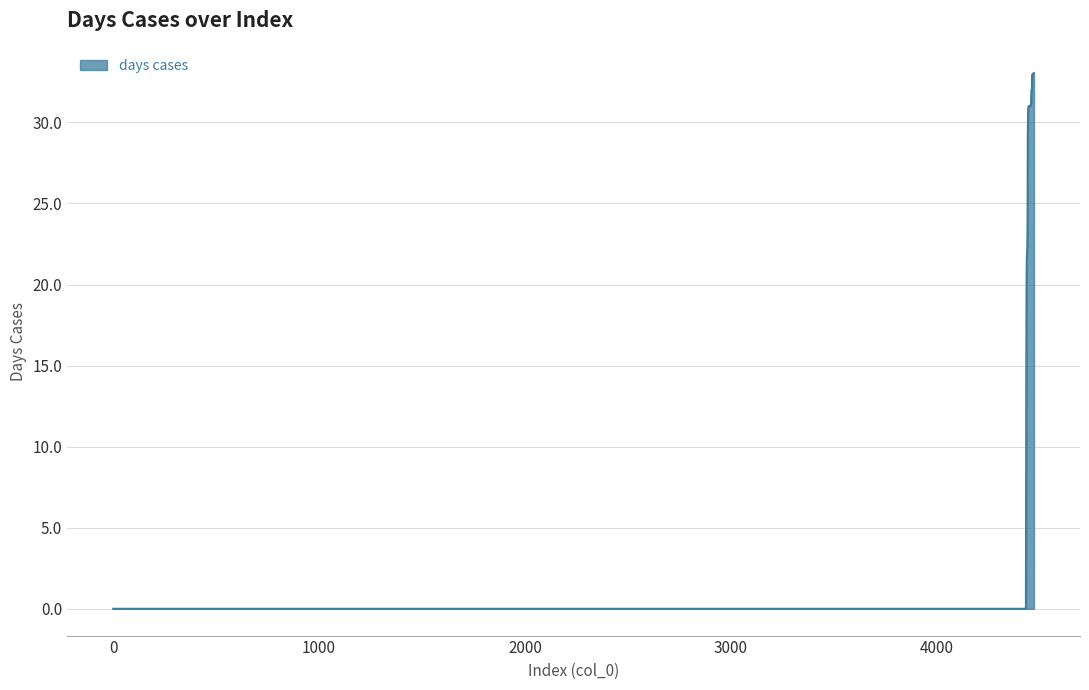

What is the greatest value displayed?

33.0